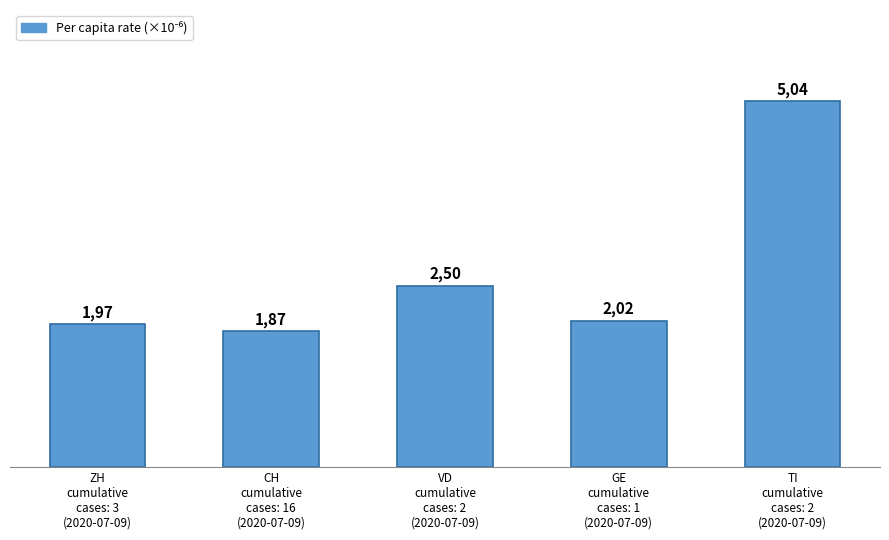

Reading left to right, transcribe all the data shown in this chart.

ZH
cumulative
cases: 3
(2020-07-09)=2.0	CH
cumulative
cases: 16
(2020-07-09)=1.9	VD
cumulative
cases: 2
(2020-07-09)=2.5	GE
cumulative
cases: 1
(2020-07-09)=2.0	TI
cumulative
cases: 2
(2020-07-09)=5.0